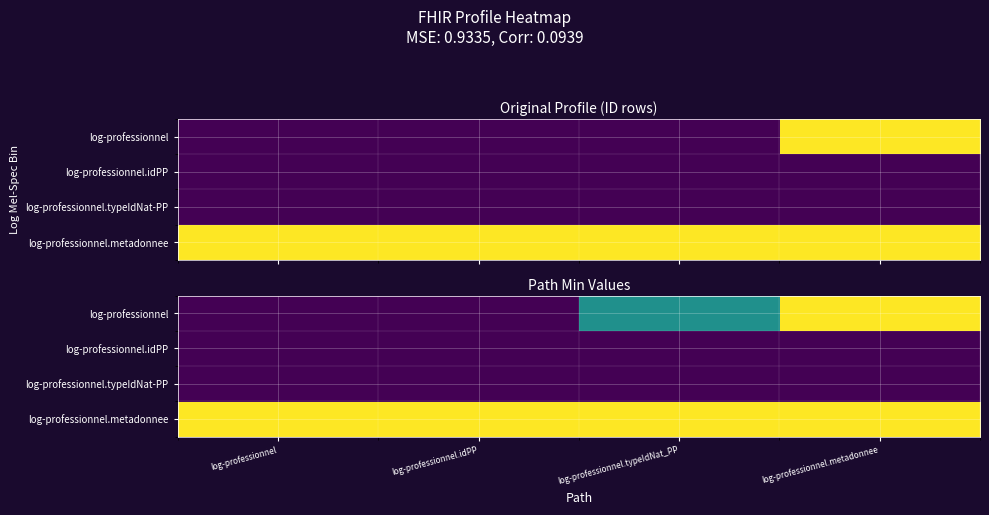

At log-professionnel, list the series in order from largest to smallest.

log-professionnel.metadonnee, log-professionnel, log-professionnel.idPP, log-professionnel.typeIdNat-PP